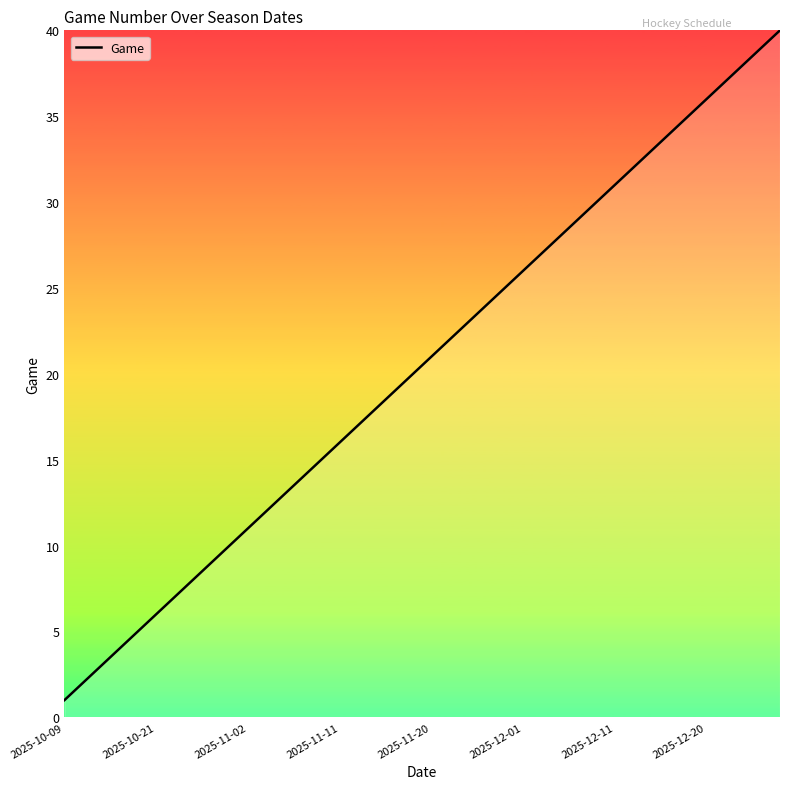

What is the greatest value displayed?

40